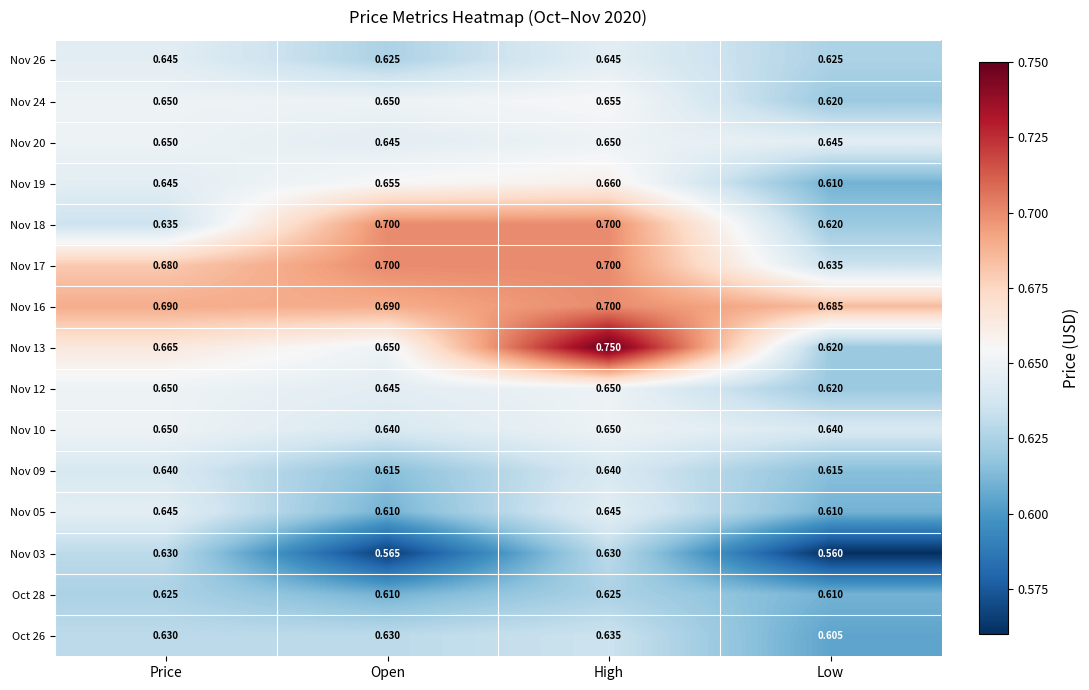

At which category is the sum across all series the highest?

High